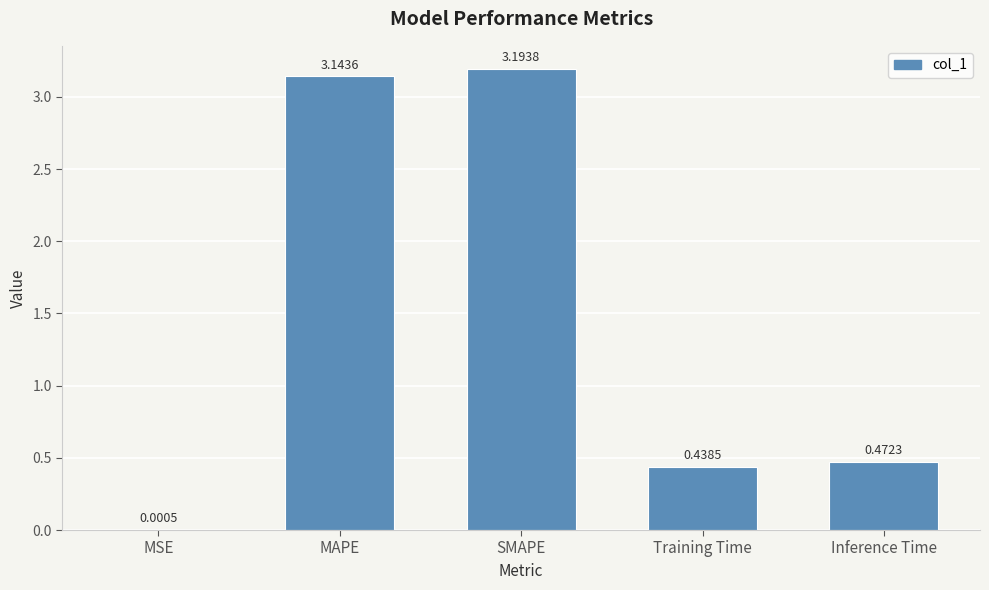

What is the sum of the values at MAPE and SMAPE?

6.3